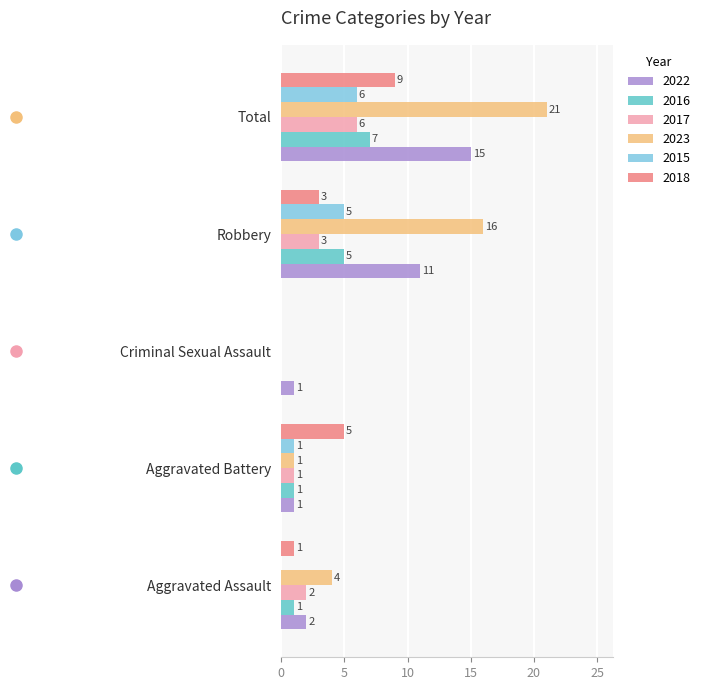

What is the sum of the 2018 values at Aggravated Assault and Robbery?

4